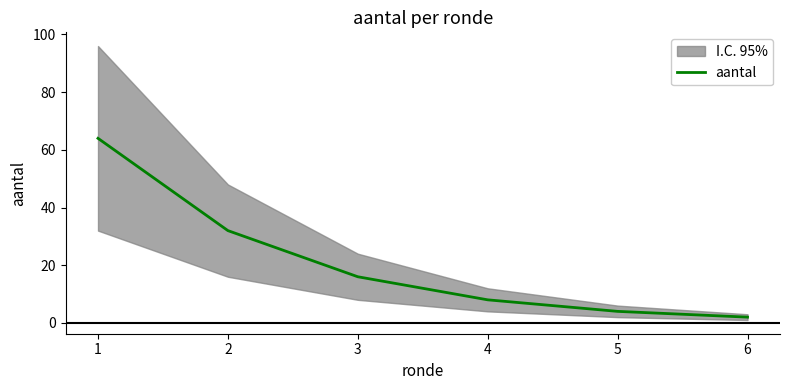

How many lines are shown in the chart?

1